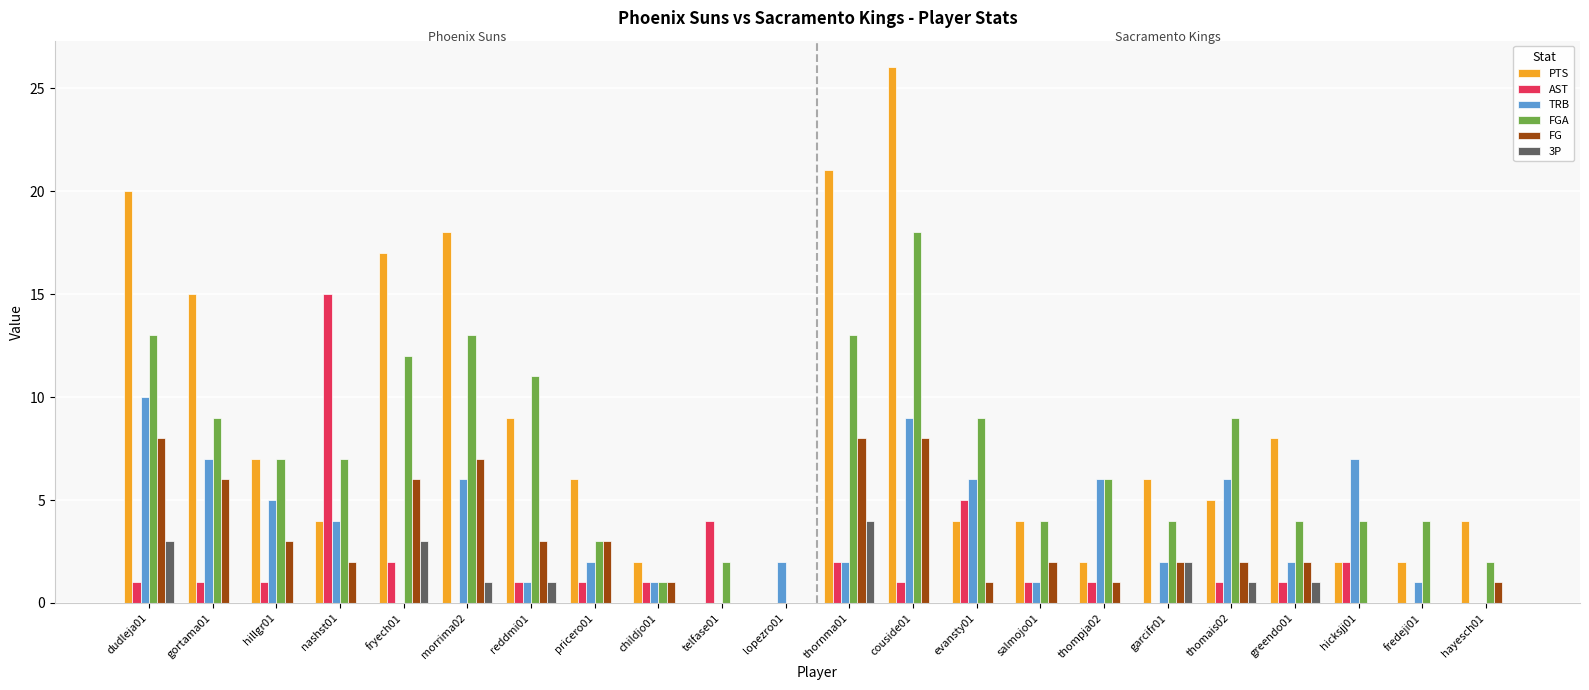

What is the maximum value for AST?

15